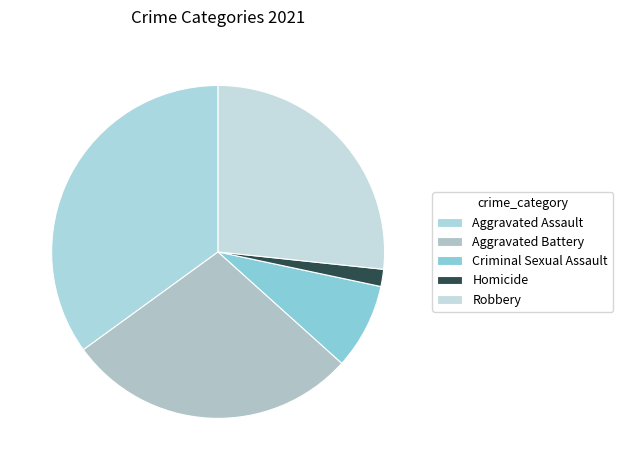

How many segments does this pie chart have?

5